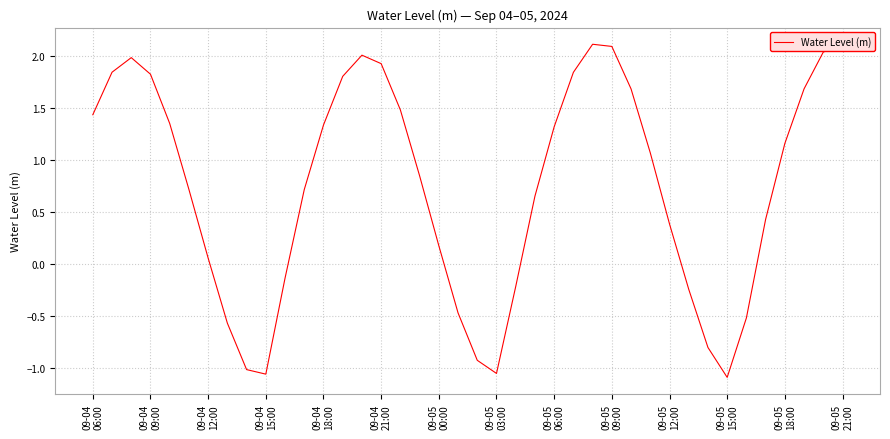

What is the maximum value shown in the chart?

2.1